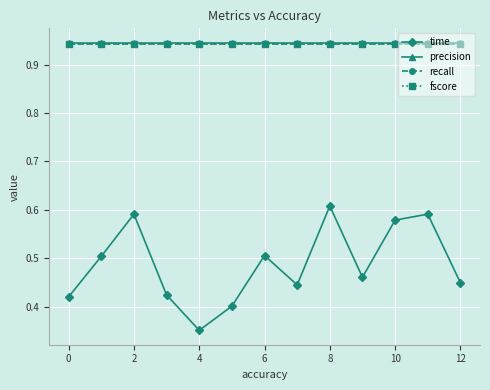

Which series has the largest range (max minus min)?

time